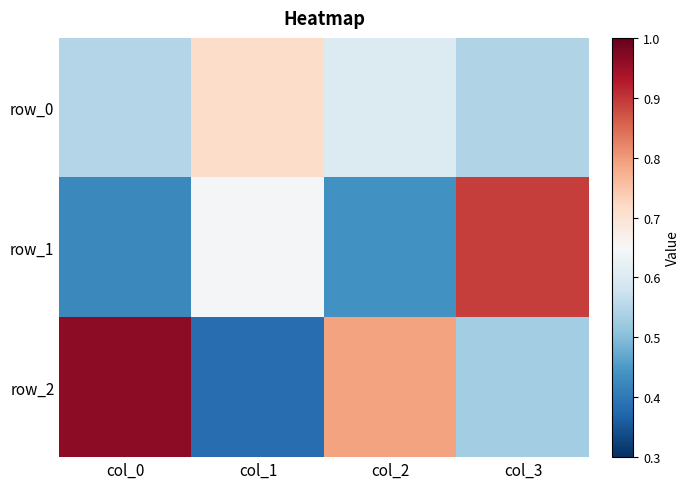

Which series has the largest total across all categories?

row_2